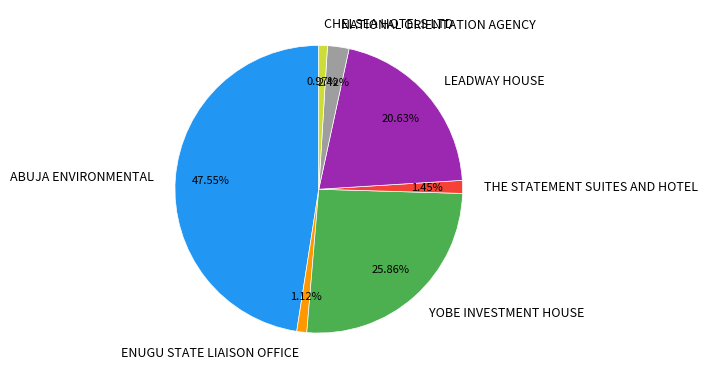

Which slice is the largest?

ABUJA ENVIRONMENTAL